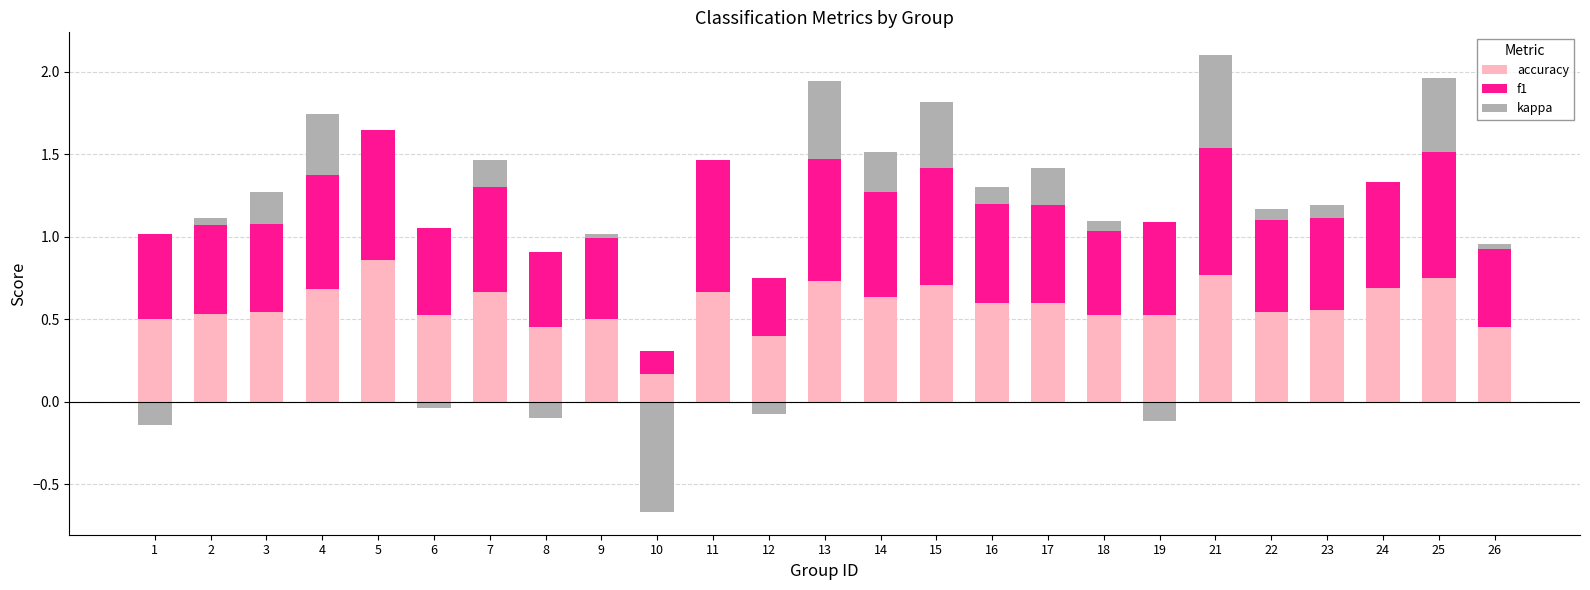

What is the spread (max minus min) of values at 8?

0.5